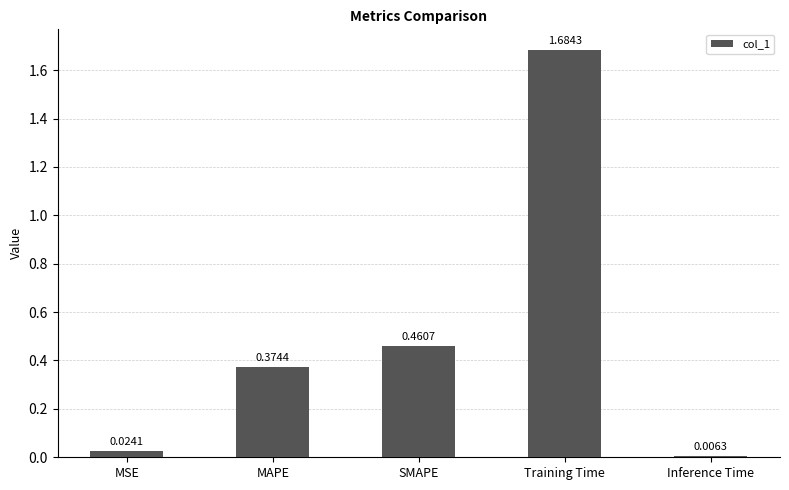

Rank the categories by value from highest to lowest.

Training Time, SMAPE, MAPE, MSE, Inference Time